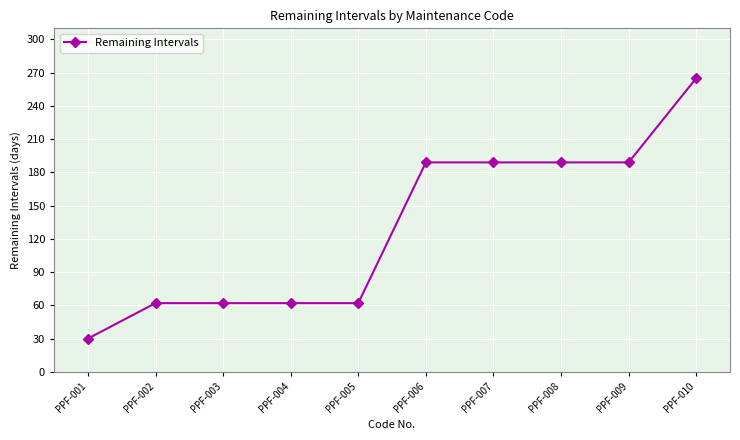

What is the average value?

130